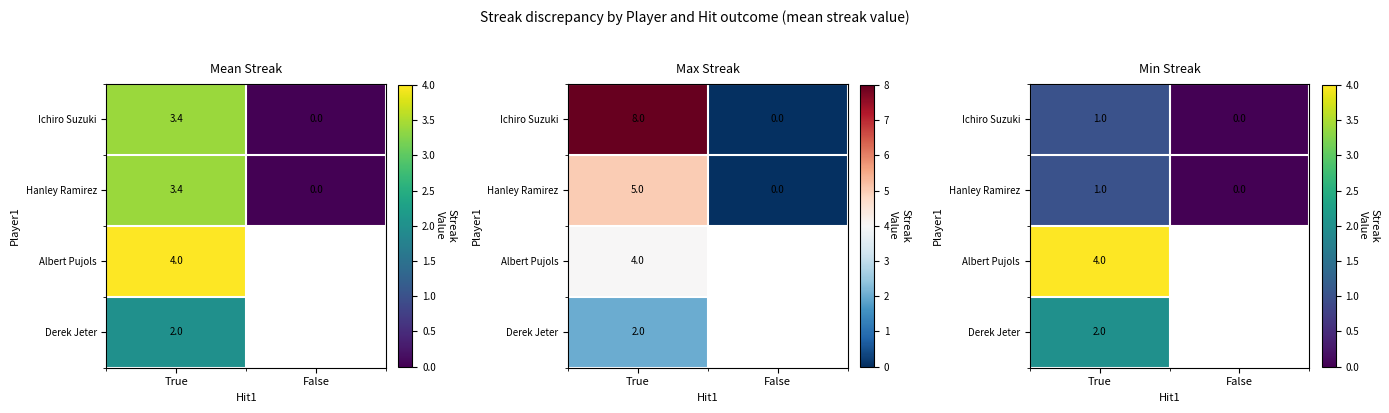

The value of Derek Jeter at True is 2.0. True or false?

True